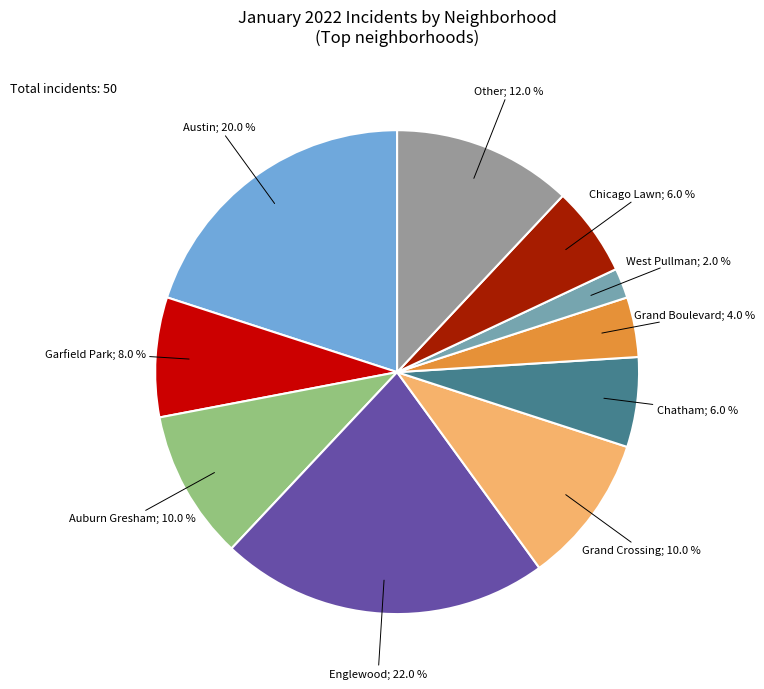

Does any single category account for the majority?

No